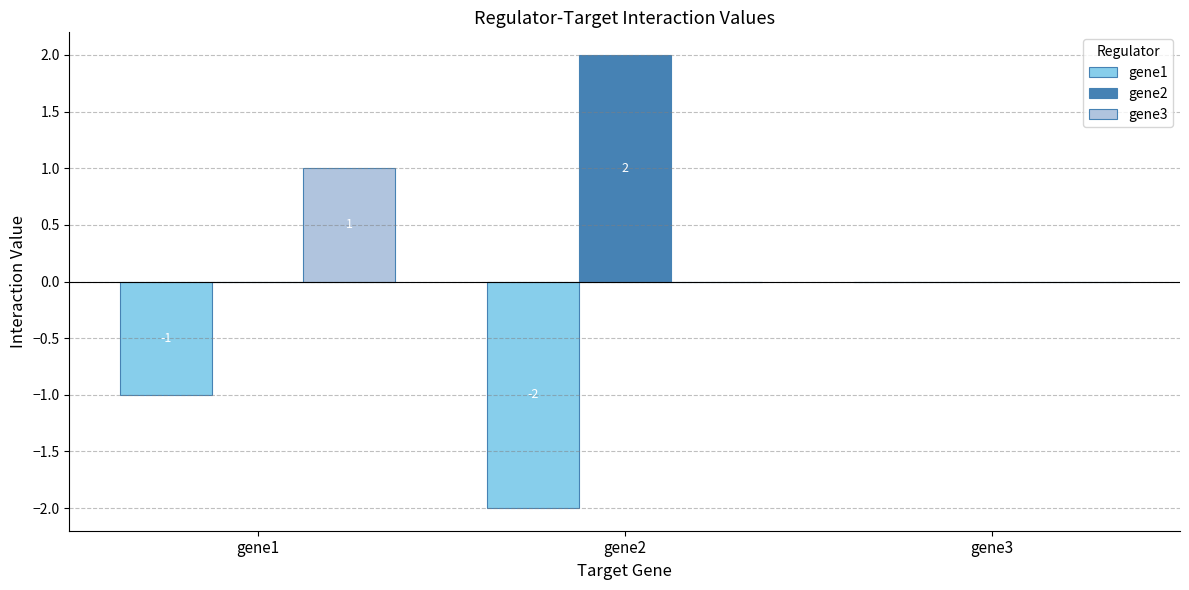

Which series has the largest total across all categories?

gene2